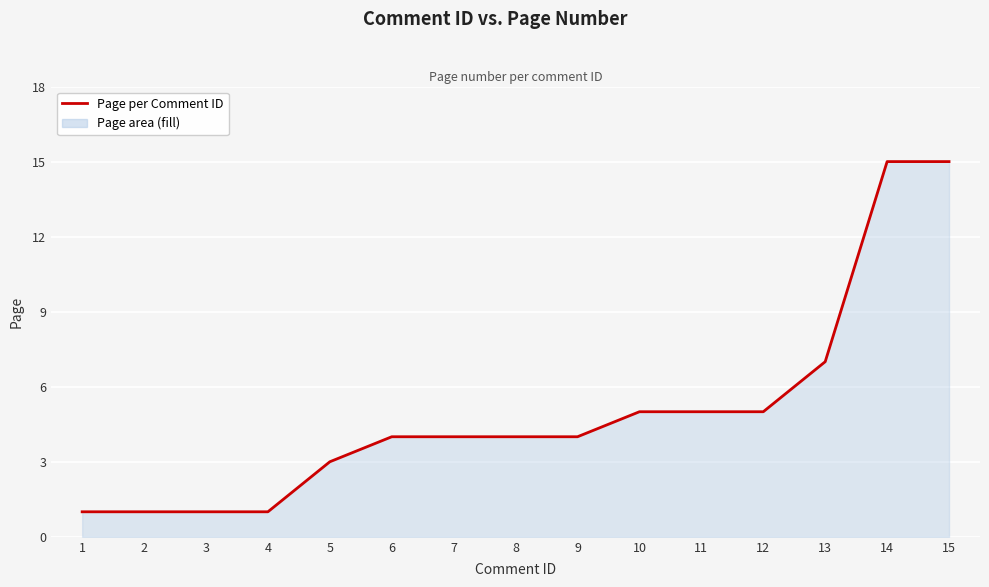

Is it true that the value at 9 is 6?

False